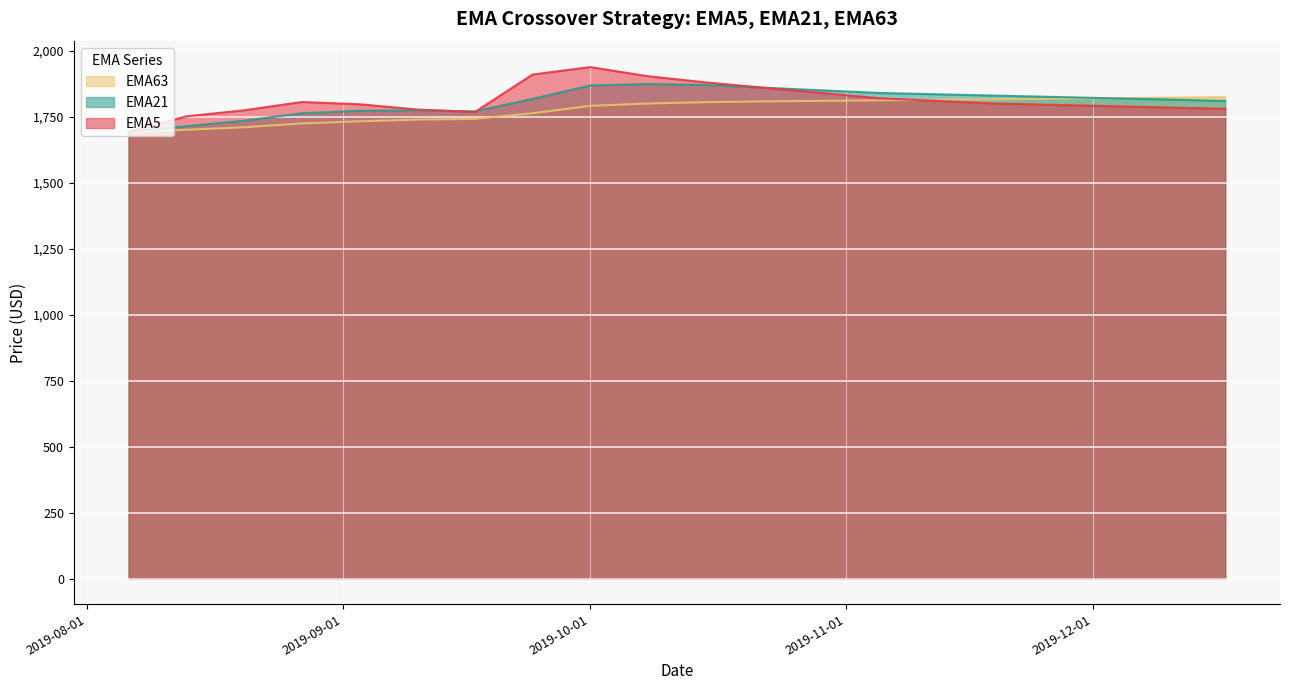

List the series in order of their peak value, highest first.

EMA5, EMA21, EMA63